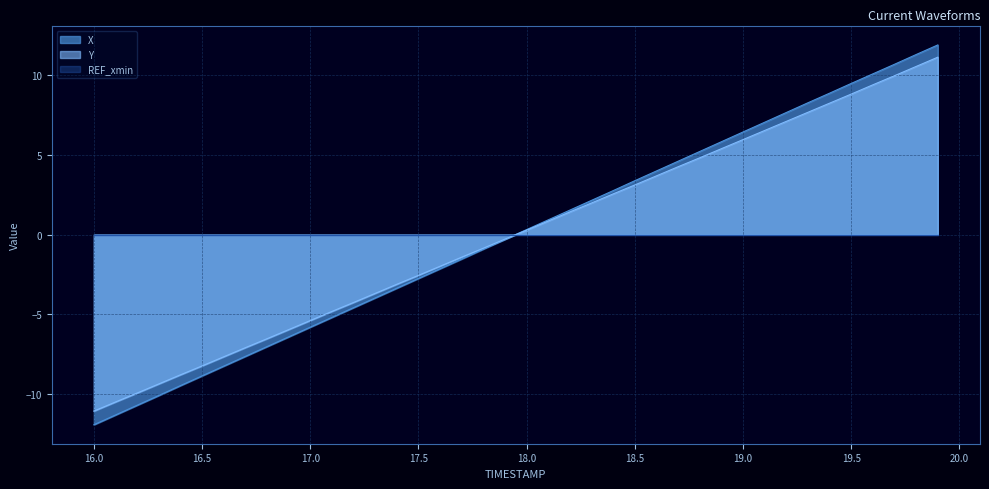

Which series ends up on top after the final intersection of Y and X?

X